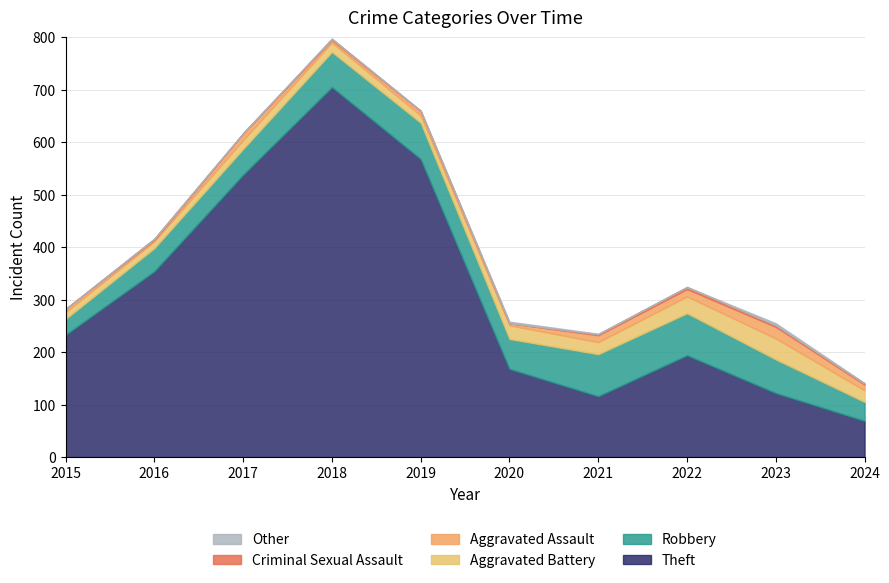

What is the difference between the highest and lowest values at 2023?

119